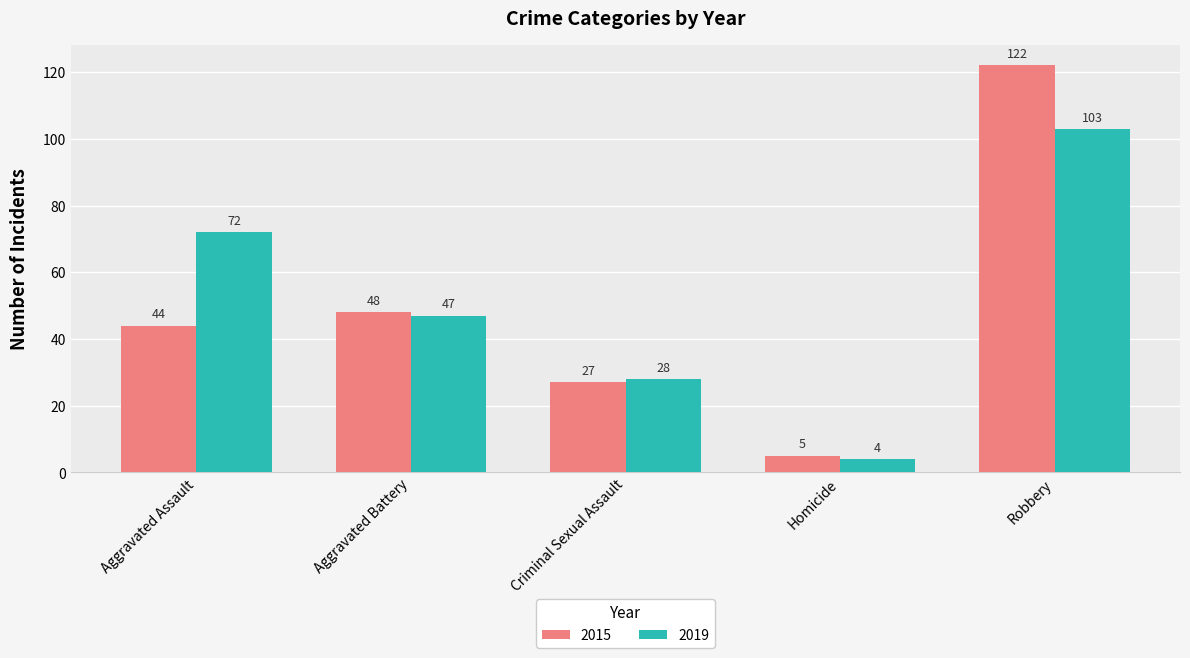

True or false: 2019 has a value of 17 at Criminal Sexual Assault.

False